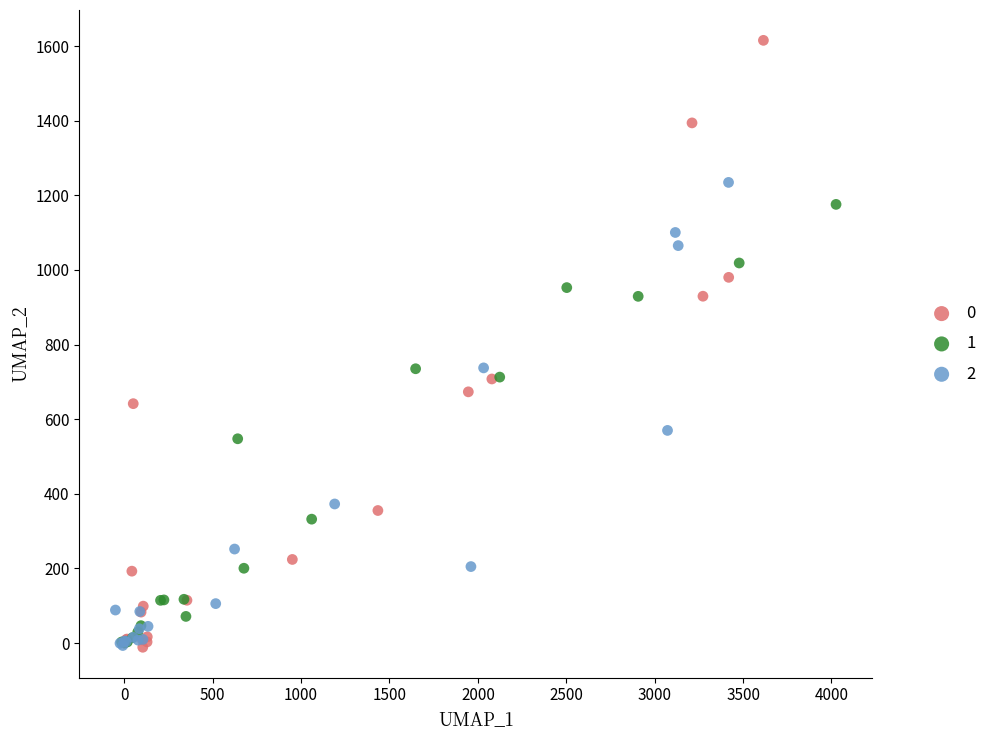

What are all the series names shown in the legend?

0, 1, 2